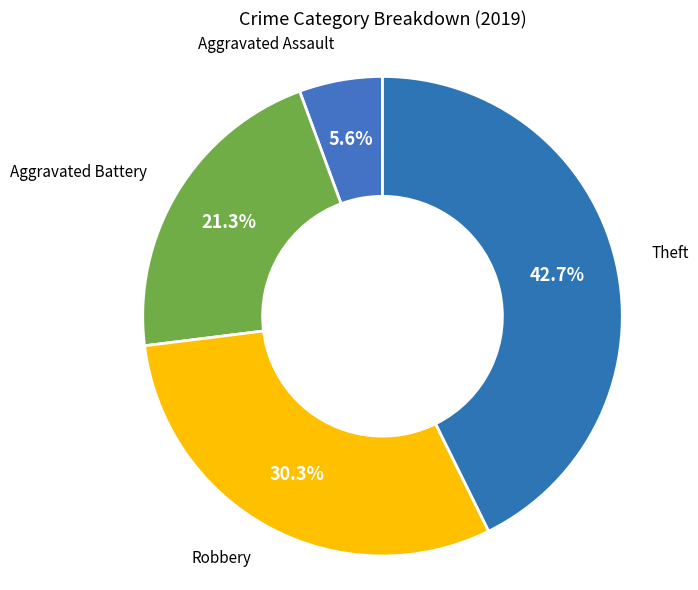

Which slice is the largest?

Theft